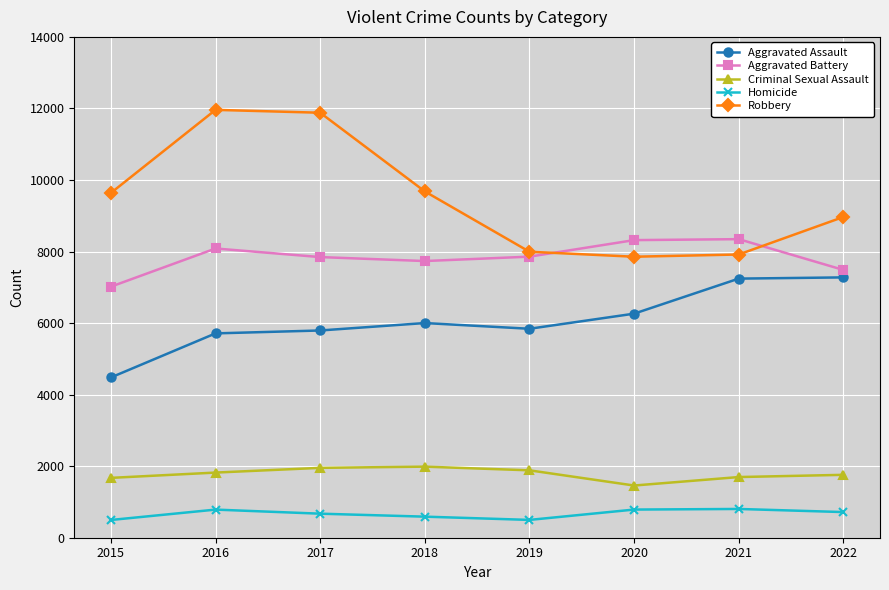

Read the Criminal Sexual Assault value at 2019, to the nearest 10.

1880